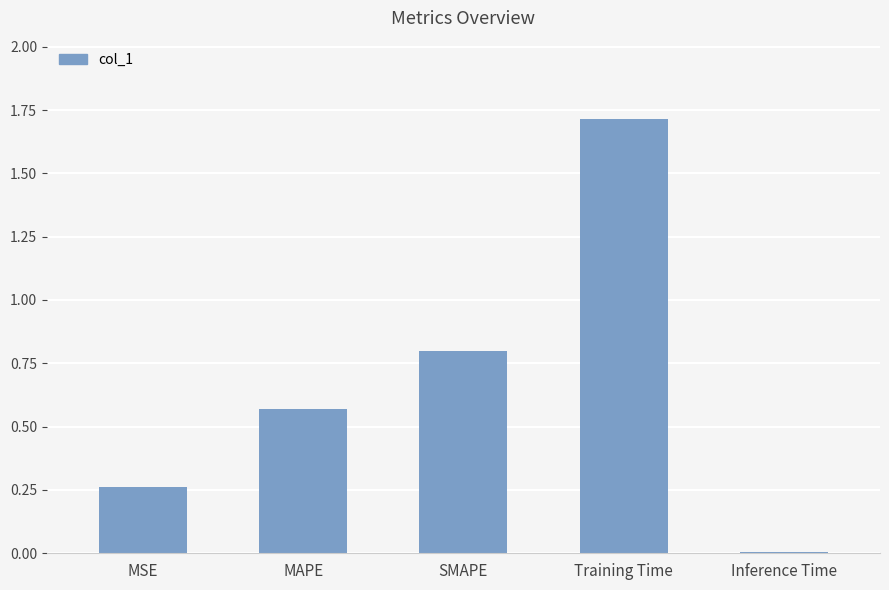

Rank the categories by value from highest to lowest.

Training Time, SMAPE, MAPE, MSE, Inference Time